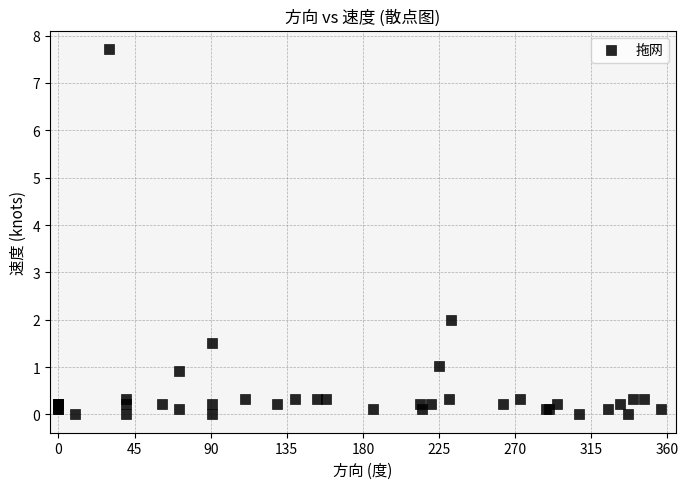

What Y value in the scatter plot is closest to 3?

2.0